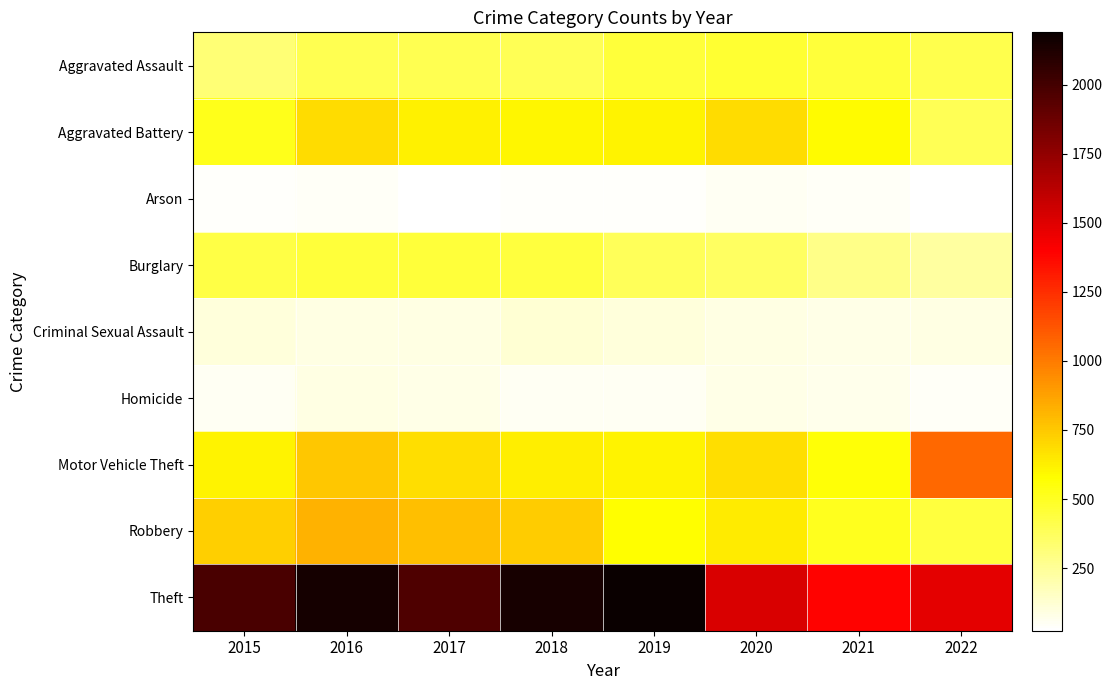

Reading right to left, list all the values displayed in this chart.

Aggravated Assault: 2022=411	2021=452	2020=468	2019=452	2018=392	2017=396	2016=402	2015=323
Aggravated Battery: 2022=395	2021=587	2020=691	2019=608	2018=600	2017=623	2016=691	2015=515
Arson: 2022=30	2021=43	2020=55	2019=32	2018=37	2017=23	2016=40	2015=35
Burglary: 2022=227	2021=280	2020=363	2019=383	2018=443	2017=453	2016=451	2015=422
Criminal Sexual Assault: 2022=86	2021=82	2020=88	2019=102	2018=122	2017=90	2016=87	2015=105
Homicide: 2022=40	2021=69	2020=81	2019=53	2018=56	2017=82	2016=87	2015=50
Motor Vehicle Theft: 2022=1063	2021=560	2020=675	2019=611	2018=631	2017=680	2016=756	2015=614
Robbery: 2022=443	2021=506	2020=639	2019=577	2018=741	2017=780	2016=819	2015=726
Theft: 2022=1485	2021=1392	2020=1518	2019=2190	2018=2140	2017=1968	2016=2148	2015=1981